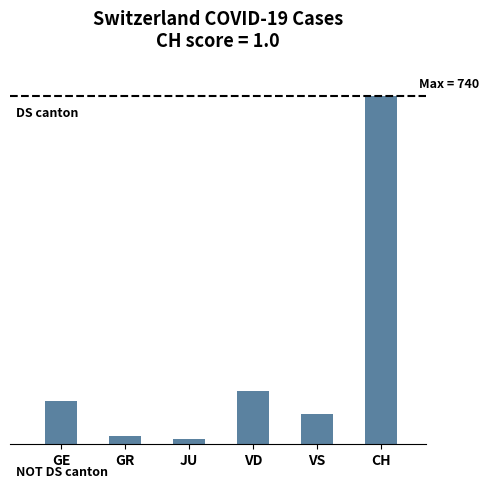

At which category does the chart reach its peak across all series?

CH